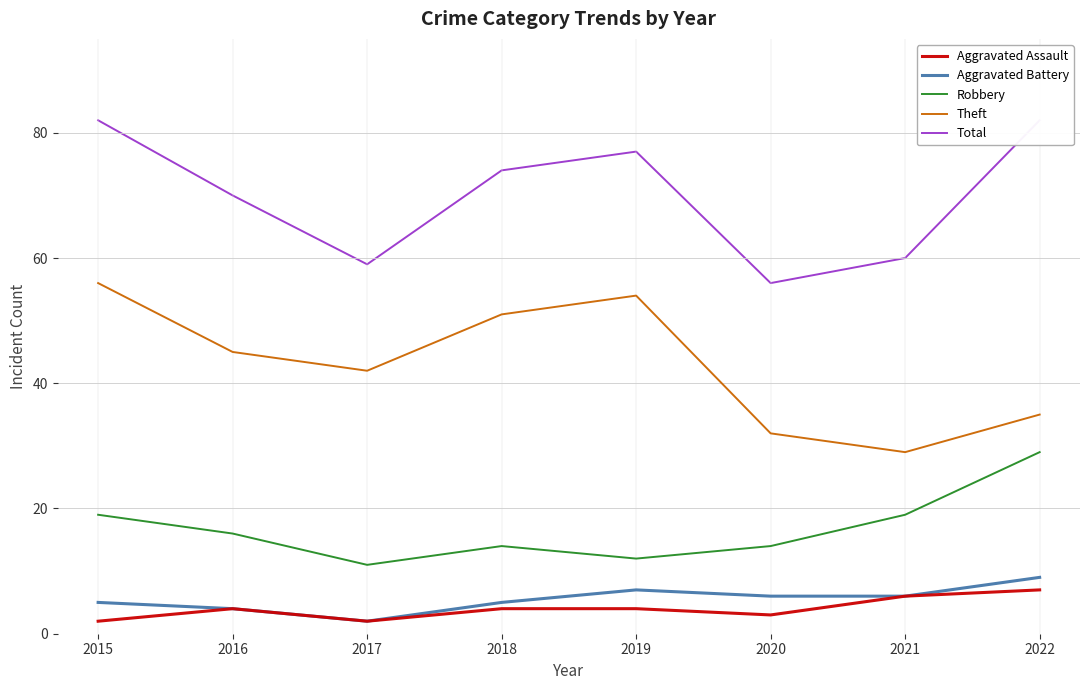

Rank the series by their maximum value, from highest to lowest.

Total, Theft, Robbery, Aggravated Battery, Aggravated Assault